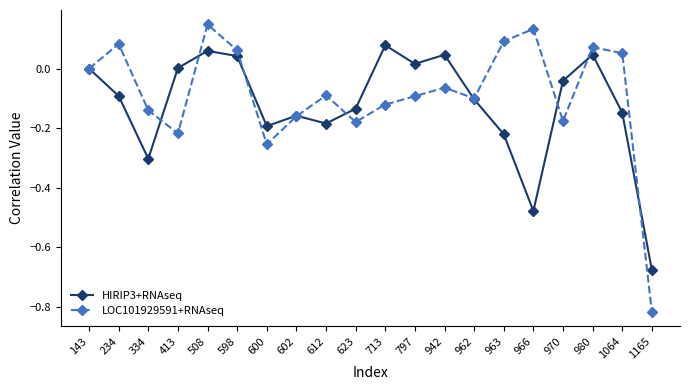

Between 623 and 966, which series saw the biggest shift?

HIRIP3+RNAseq